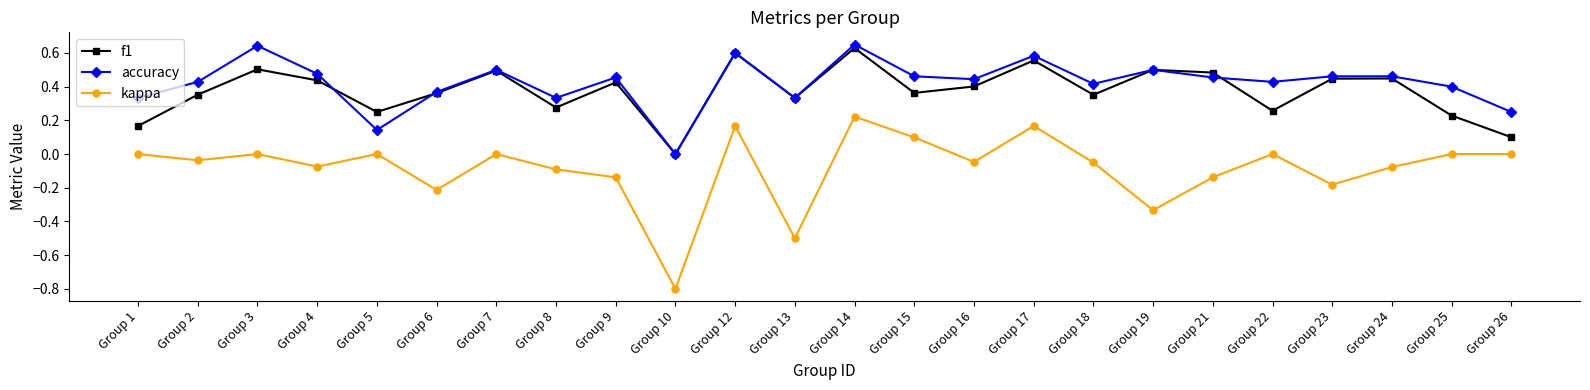

What are all the series names shown in the legend?

f1, accuracy, kappa